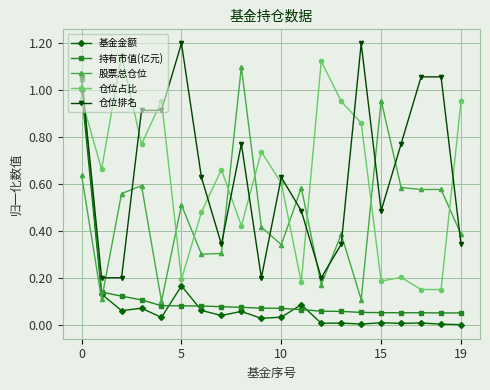

After their last crossing, which series has the higher values: 仓位占比 or 基金金额?

仓位占比